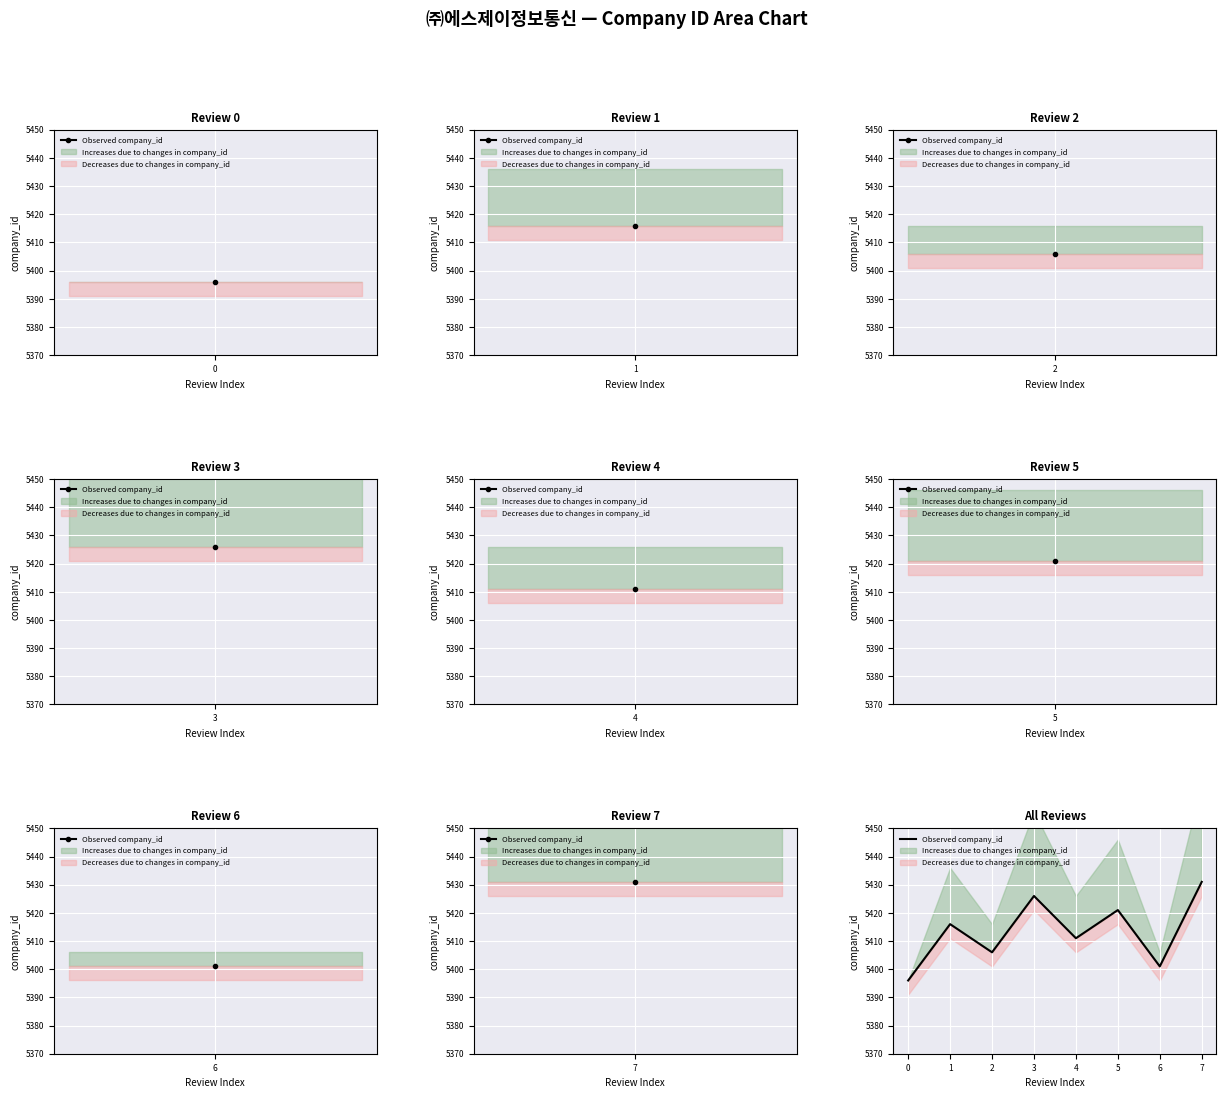

How many points are lower than both their immediate neighbors (excluding endpoints)?

3